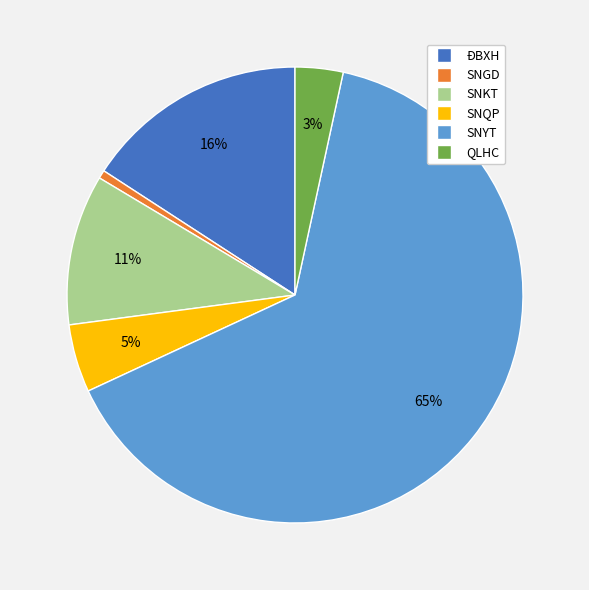

Which category accounts for the majority?

SNYT